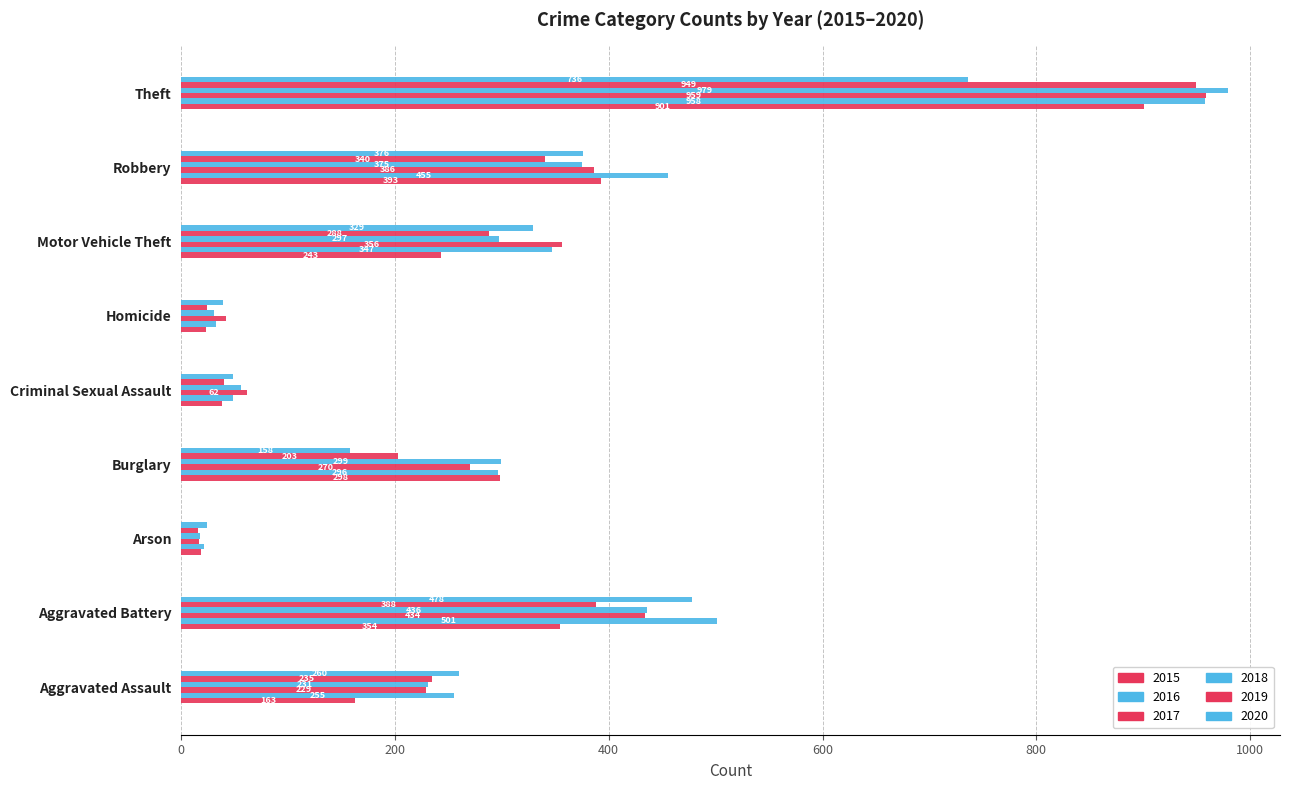

How many values in the 2019 series are below 235?

4